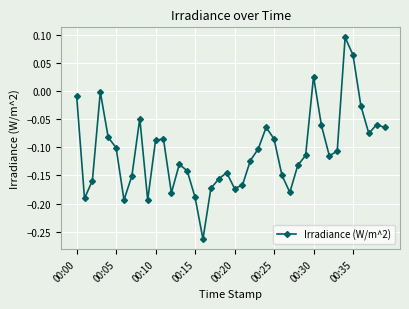

How many interior local valleys (lower than both neighbors) does the data have?

9